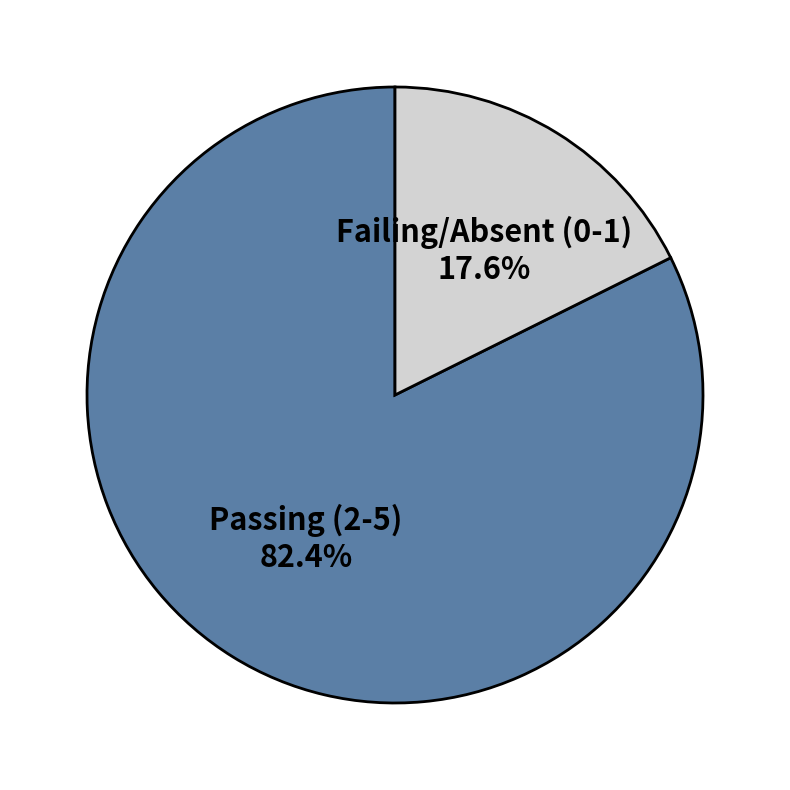

Combined, do Failing/Absent (0-1) and Passing (2-5) account for over 50%?

Yes